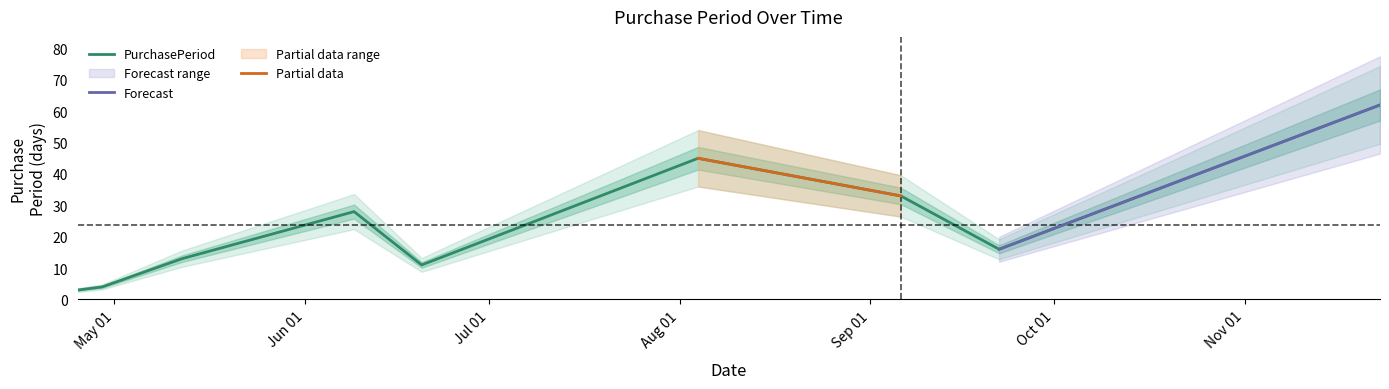

True or false: there are more than 2 points higher than both neighbors.

False